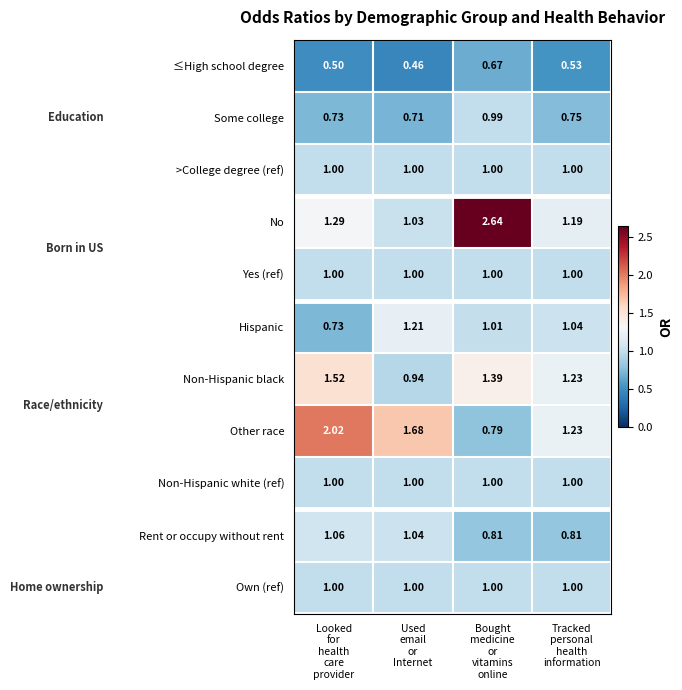

Which series has the largest total across all categories?

No